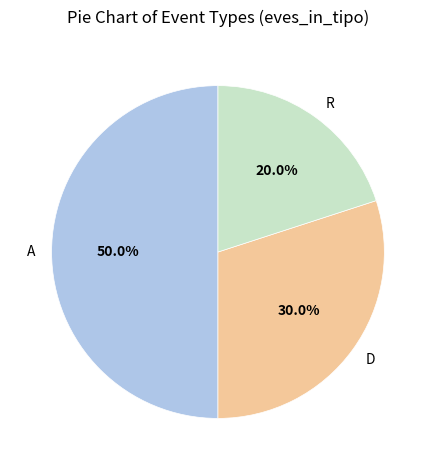

How many segments does this pie chart have?

3